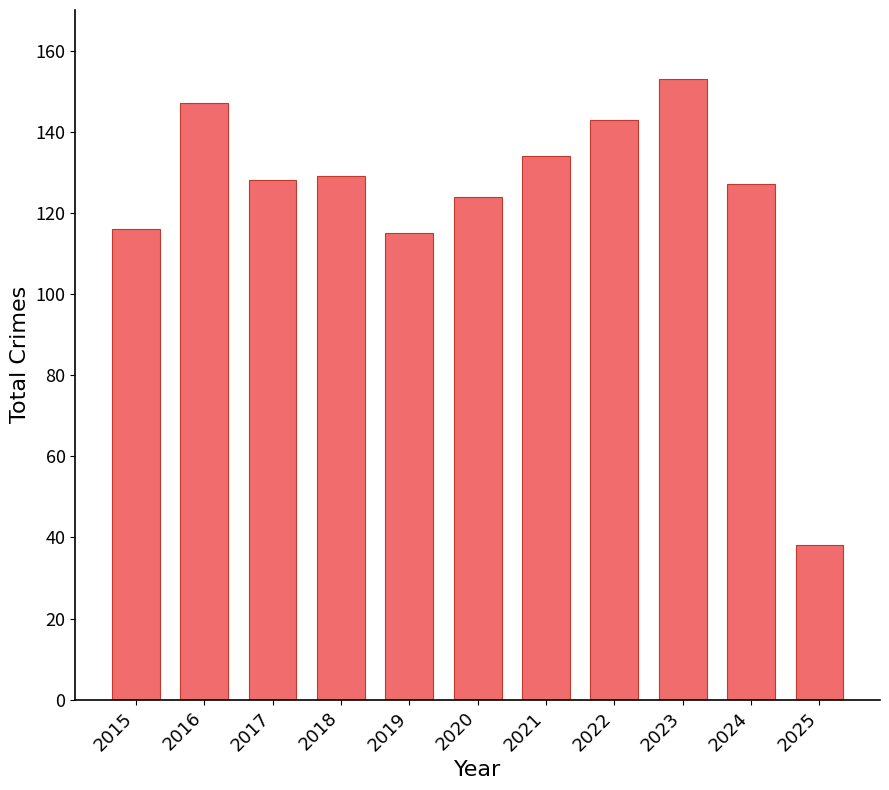

Which label corresponds to the smallest value in the chart?

2025